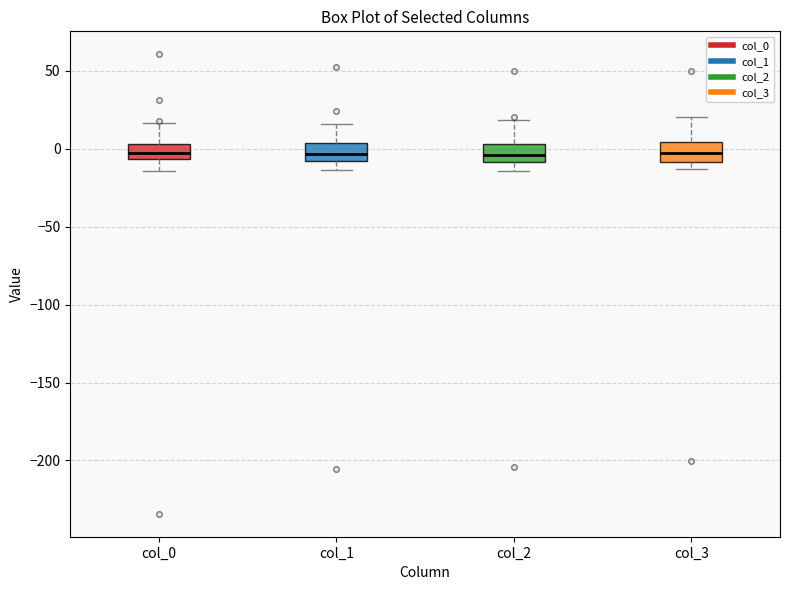

Reading left to right, transcribe this box plot: for each box, give where its median line is, the range the box spans, and where its two whiskers end, as read against the y-axis. The values are not printed on the chart, so give them approximately, as read against the axis.

col_0: median 0, box -5 to 5, whiskers -15 to 15
col_1: median -5, box -10 to 5, whiskers -15 to 15
col_2: median -5, box -10 to 5, whiskers -15 to 20
col_3: median -5, box -10 to 5, whiskers -15 to 20